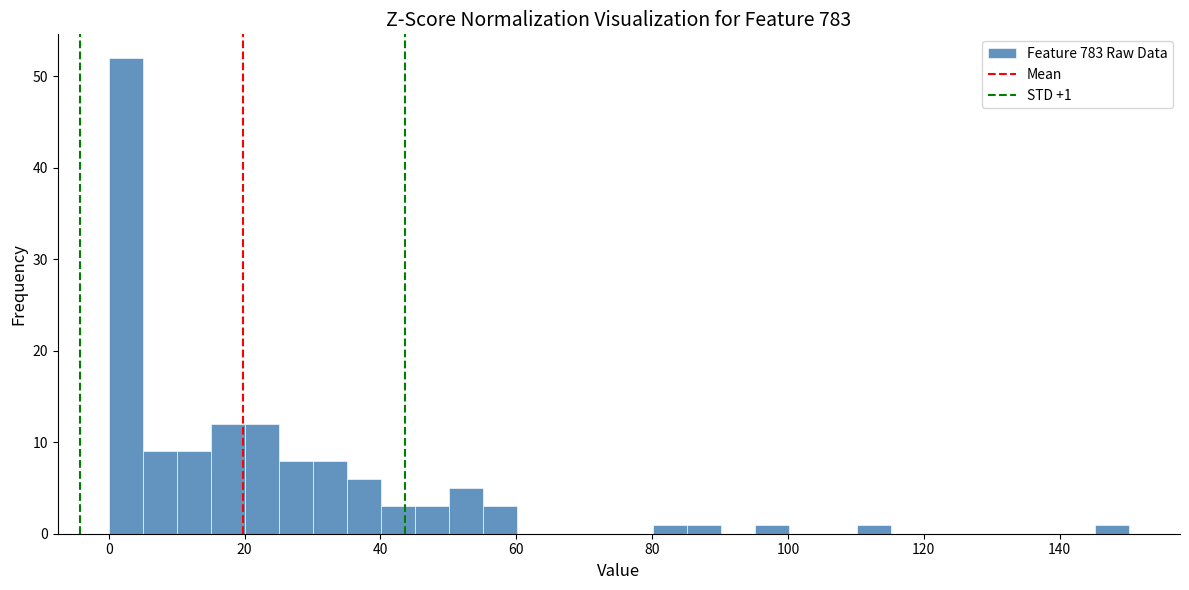

Around what value on the x-axis is the tallest bar? Give the approximate position of its centre, as read against the axis.

2